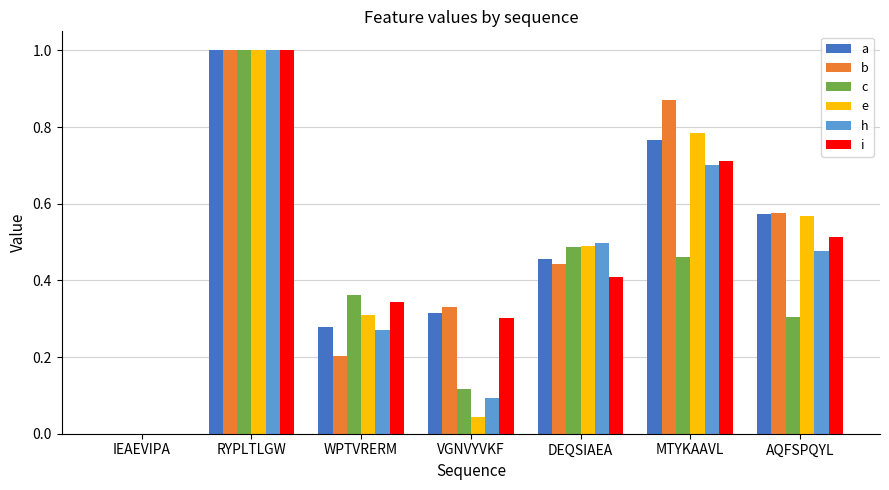

What is the total value across all series at AQFSPQYL?

3.0